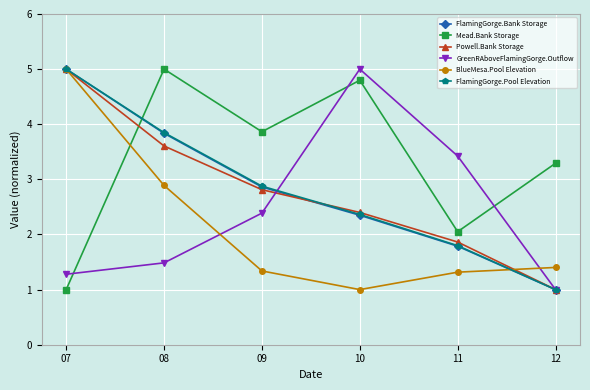

How many lines are shown in the chart?

6